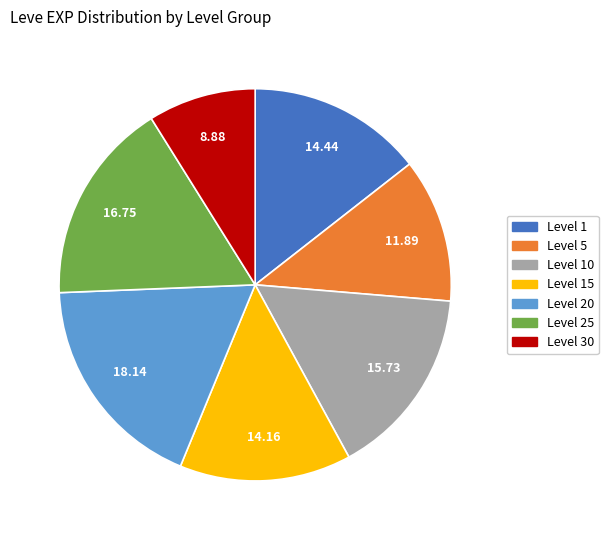

Does Level 10 represent more than half of the total?

No